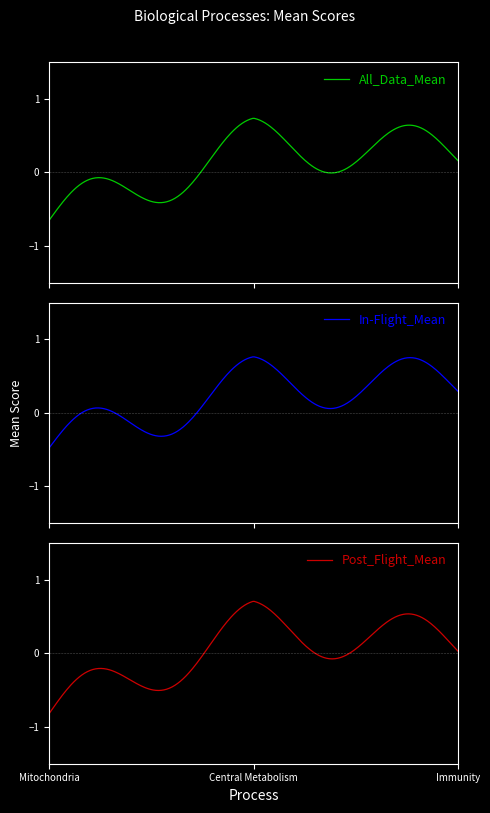

At which category does the chart reach its peak across all series?

Central Metabolism